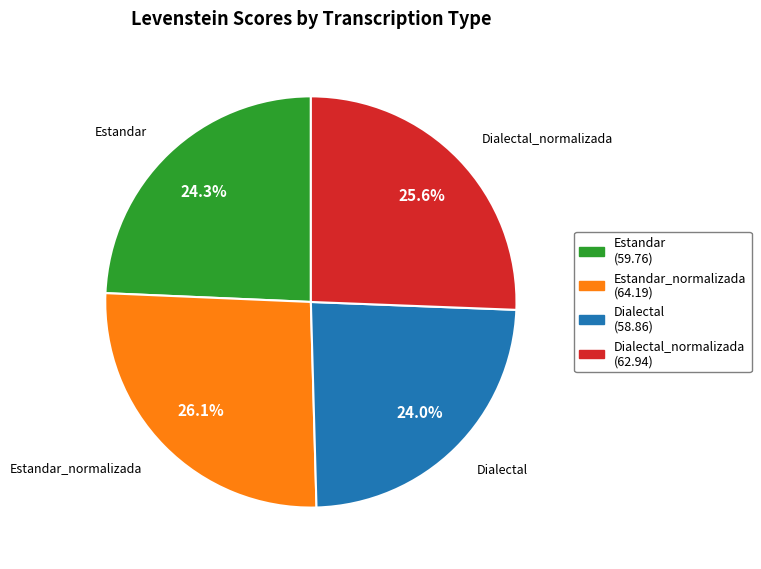

What percentage is the Dialectal slice, to the nearest percent?

24%